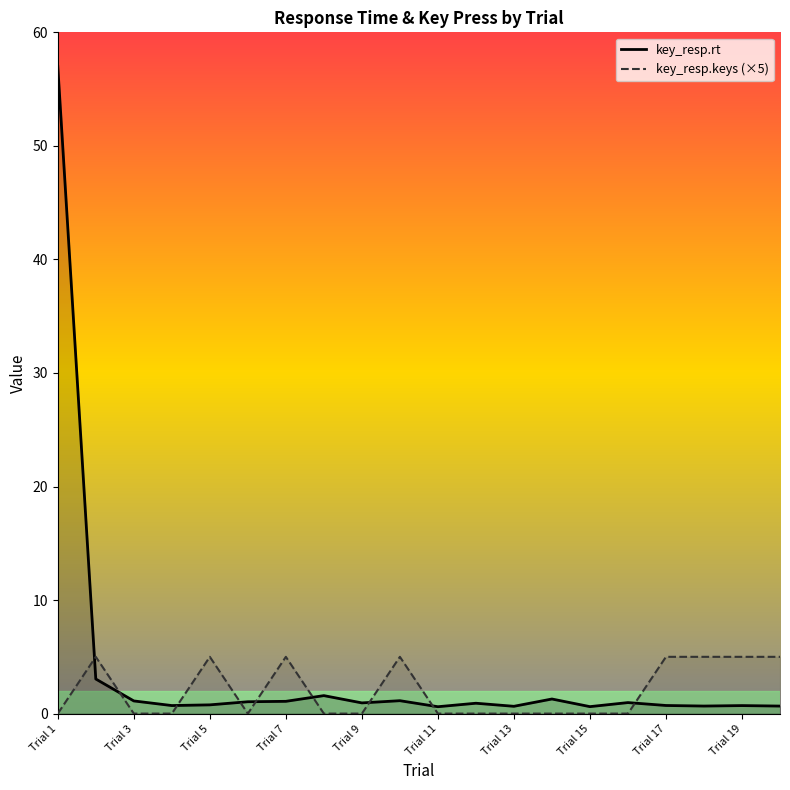

Which series has the widest spread of values?

key_resp.rt